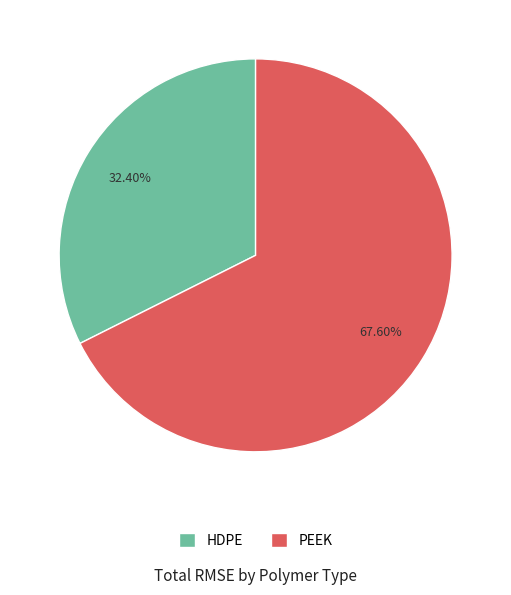

Rank the categories by value from lowest to highest.

HDPE, PEEK